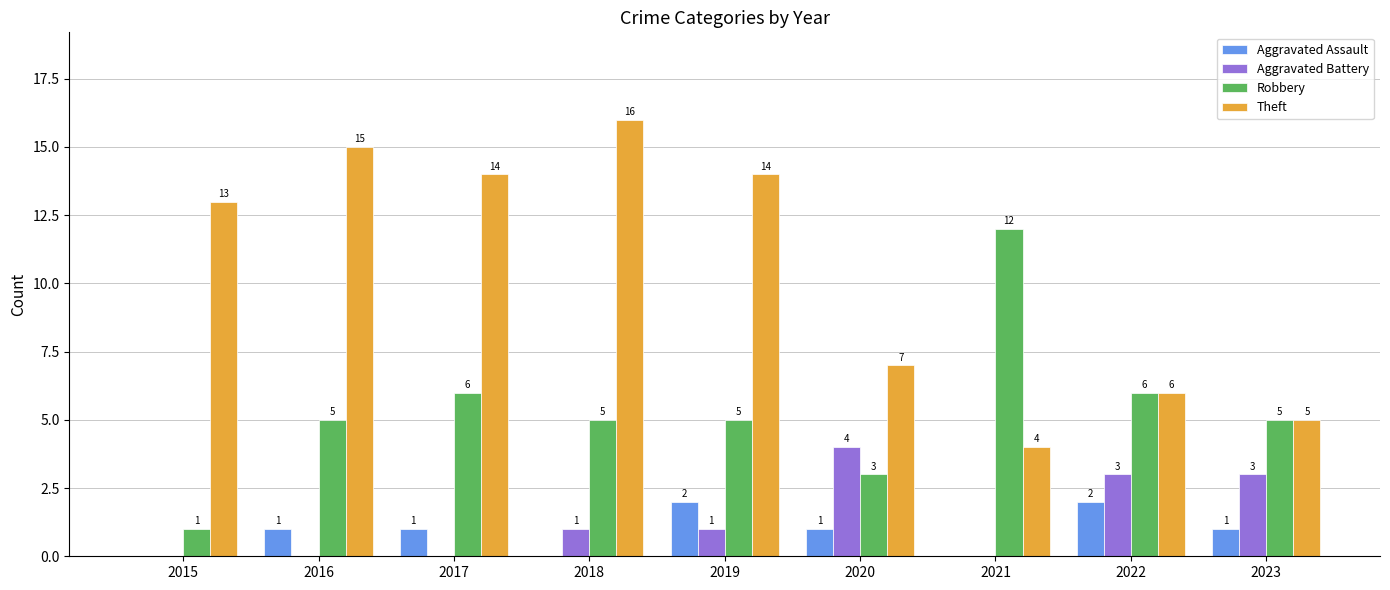

Which series has the largest total across all categories?

Theft